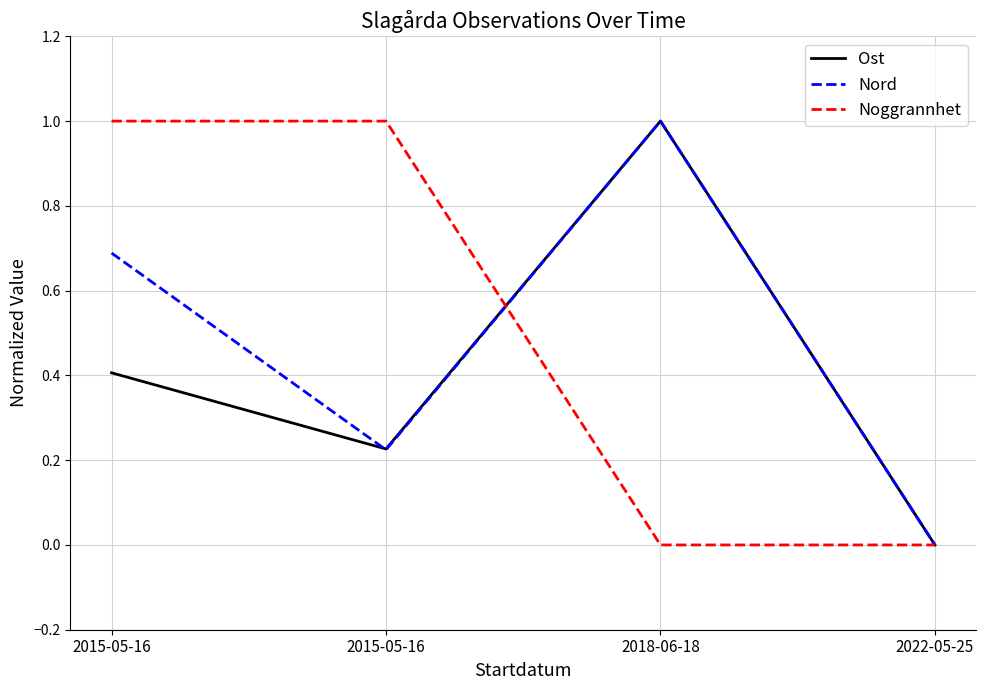

Which category has the lowest value in the Noggrannhet series?

2018-06-18